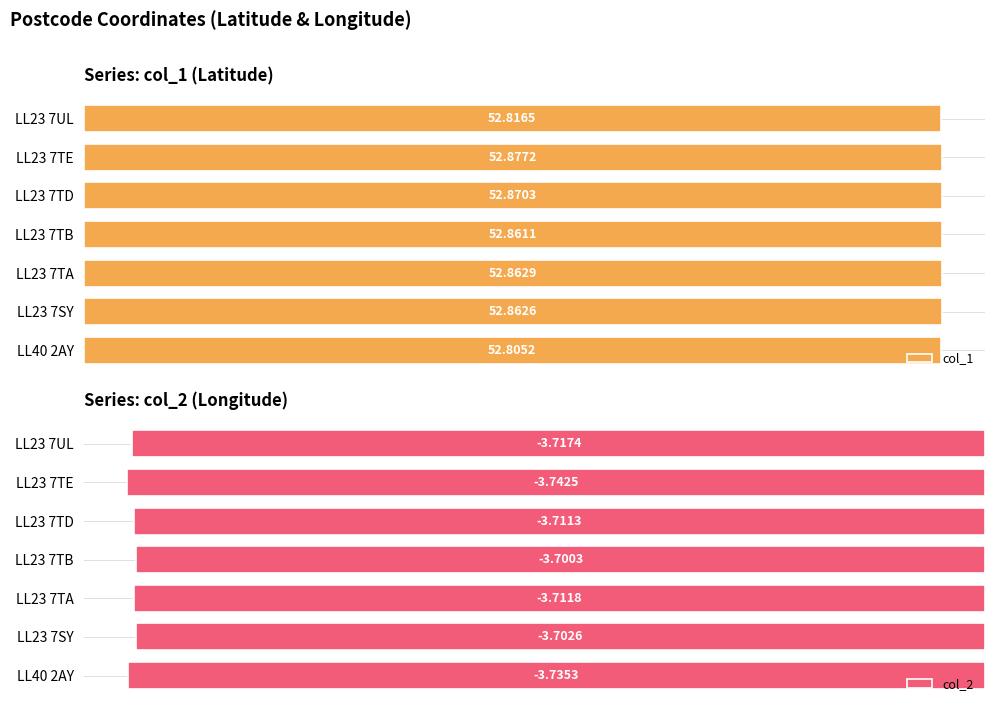

Count the number of data series in this chart.

2